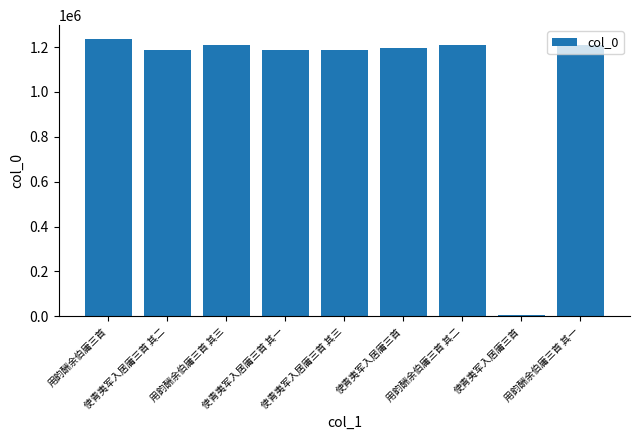

Rank the categories by value from highest to lowest.

用韵酬余伯庸三首, 用韵酬余伯庸三首 其三, 用韵酬余伯庸三首 其二, 用韵酬余伯庸三首 其一, 使青夷军入居庸三首, 使青夷军入居庸三首 其三, 使青夷军入居庸三首 其二, 使青夷军入居庸三首 其一, 使青夷军入居庸三首